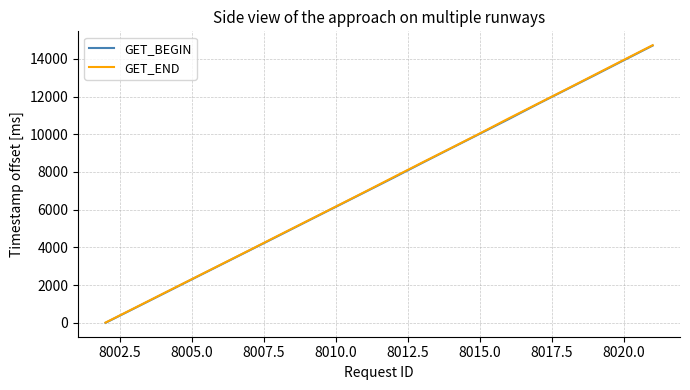

Which series has the widest spread of values?

GET_END